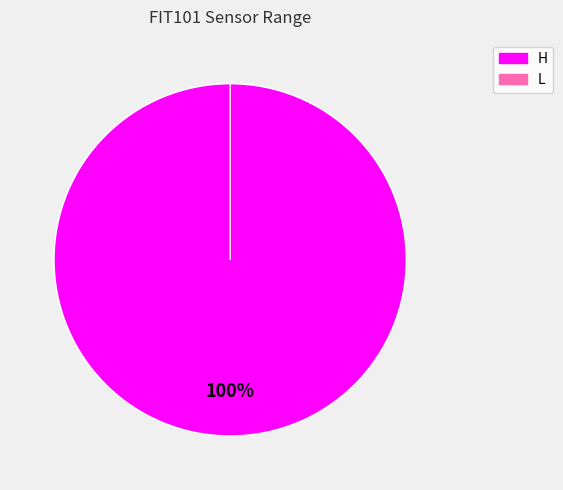

What portion of the pie excludes L?

100.0%